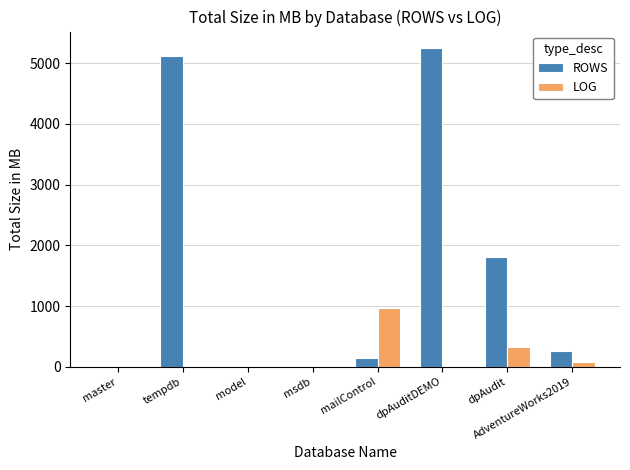

At which label is ROWS closest to 2630?

dpAudit